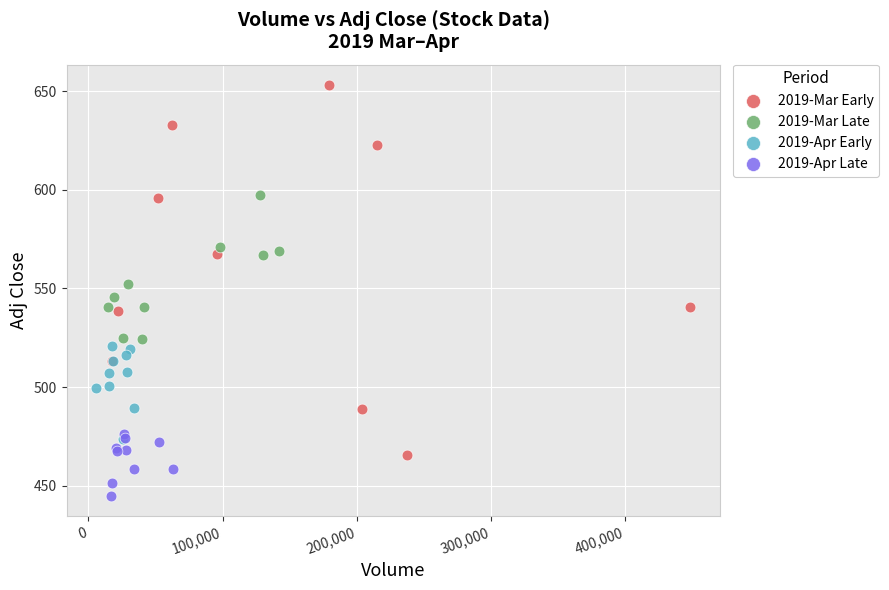

What are all the series names shown in the legend?

2019-Mar Early, 2019-Mar Late, 2019-Apr Early, 2019-Apr Late